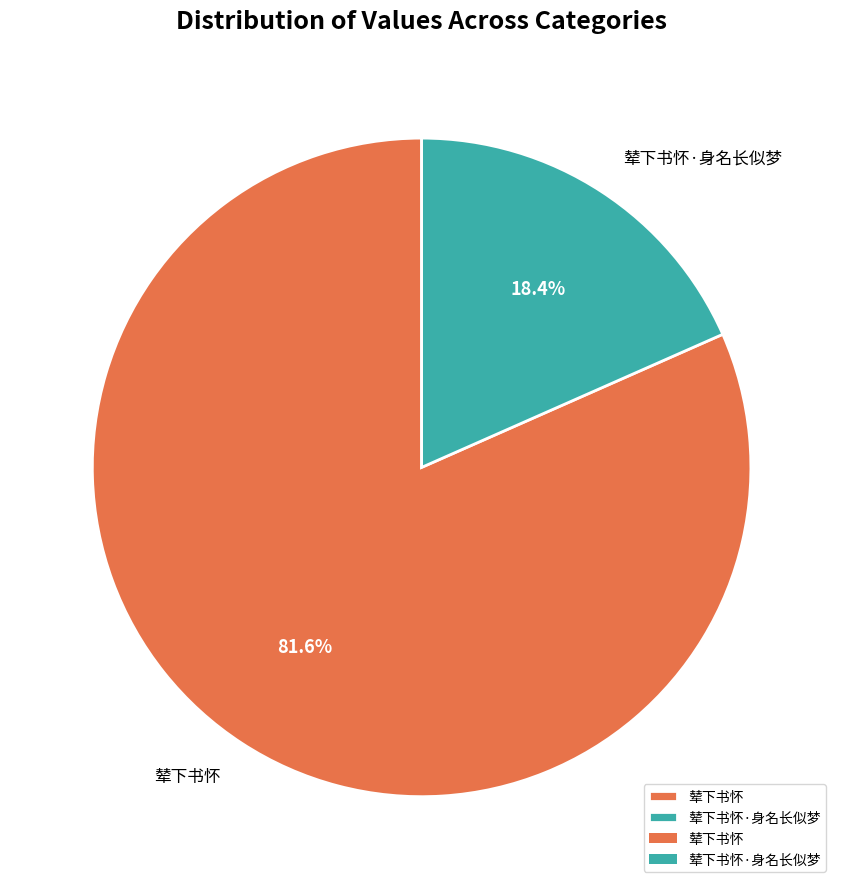

Rank the categories by value from highest to lowest.

辇下书怀, 辇下书怀·身名长似梦